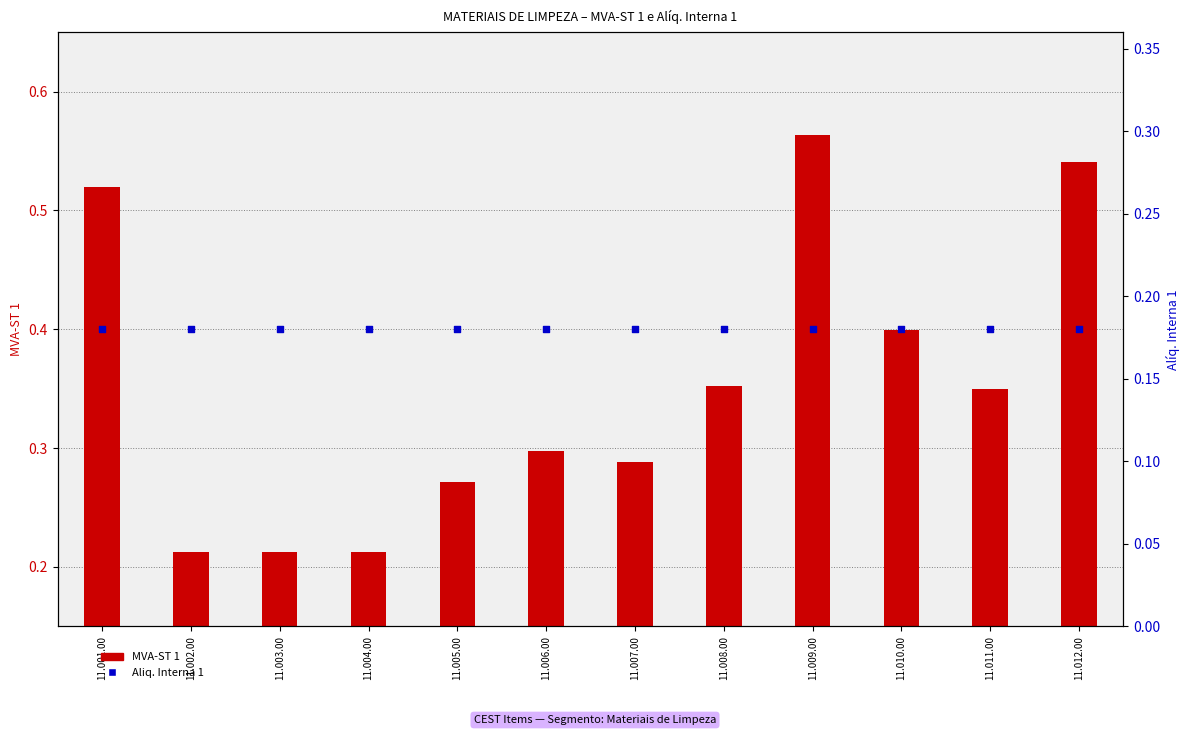

What are all the series names shown in the legend?

MVA-ST 1, Aliq. Interna 1